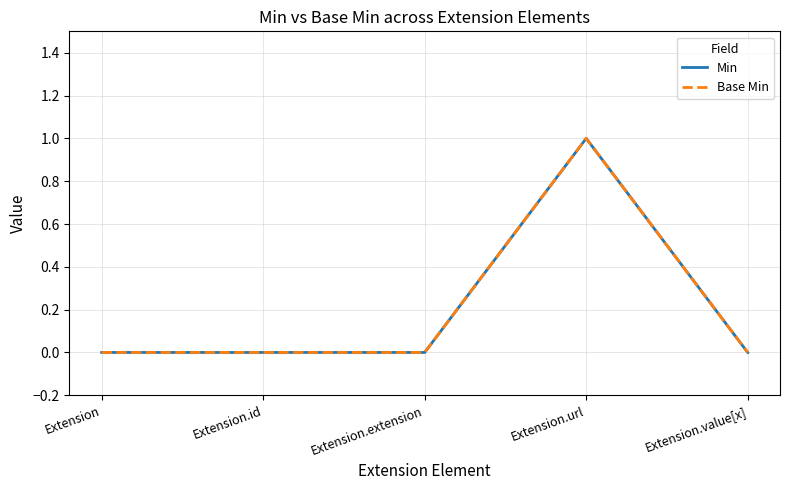

True or false: Min and Base Min intersect in this chart.

False